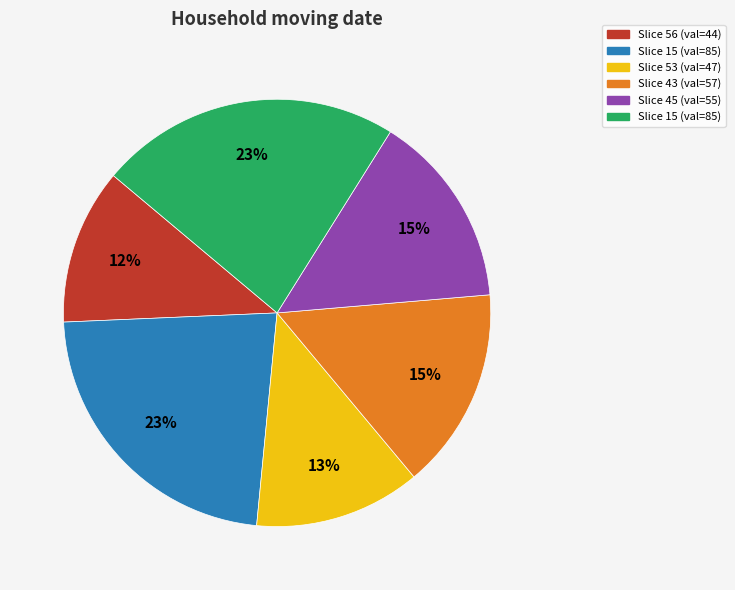

How many segments does this pie chart have?

6